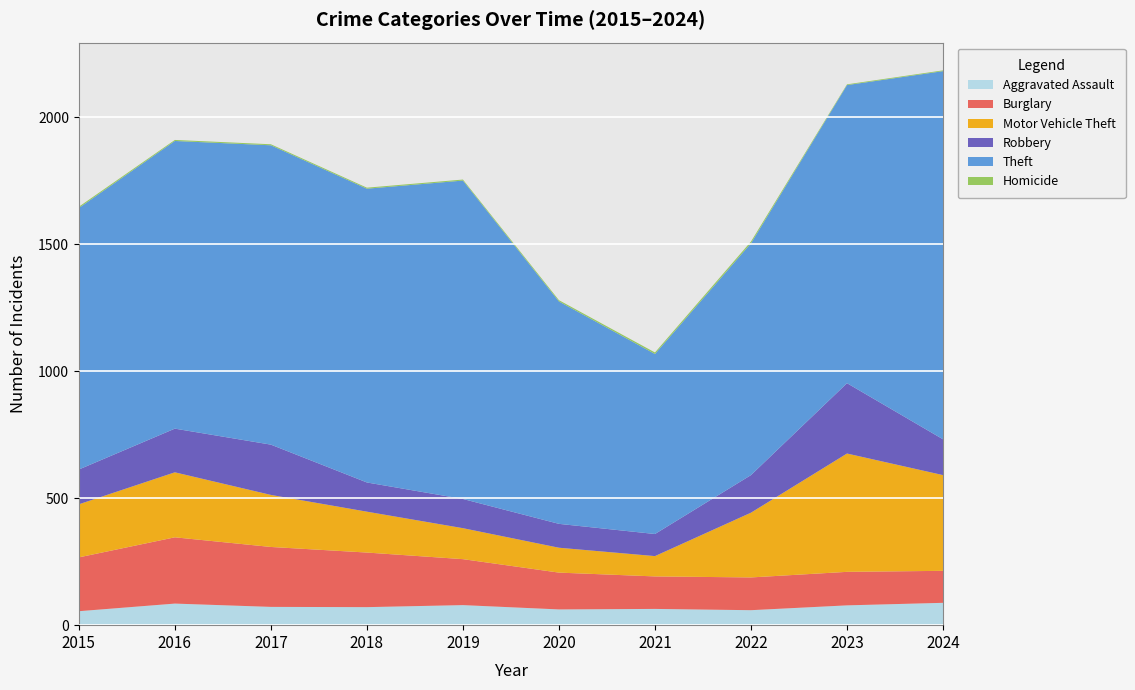

Reading left to right, what are all the values shown in this chart?

Aggravated Assault: 2015=55	2016=85	2017=72	2018=71	2019=79	2020=62	2021=64	2022=59	2023=78	2024=88
Burglary: 2015=212	2016=261	2017=236	2018=215	2019=181	2020=145	2021=128	2022=129	2023=132	2024=126
Motor Vehicle Theft: 2015=209	2016=256	2017=205	2018=161	2019=122	2020=98	2021=80	2022=255	2023=466	2024=377
Robbery: 2015=137	2016=172	2017=198	2018=115	2019=115	2020=94	2021=87	2022=148	2023=277	2024=141
Theft: 2015=1030	2016=1133	2017=1179	2018=1157	2019=1254	2020=876	2021=709	2022=913	2023=1174	2024=1450
Homicide: 2015=5	2016=4	2017=4	2018=4	2019=4	2020=5	2021=6	2022=7	2023=3	2024=3